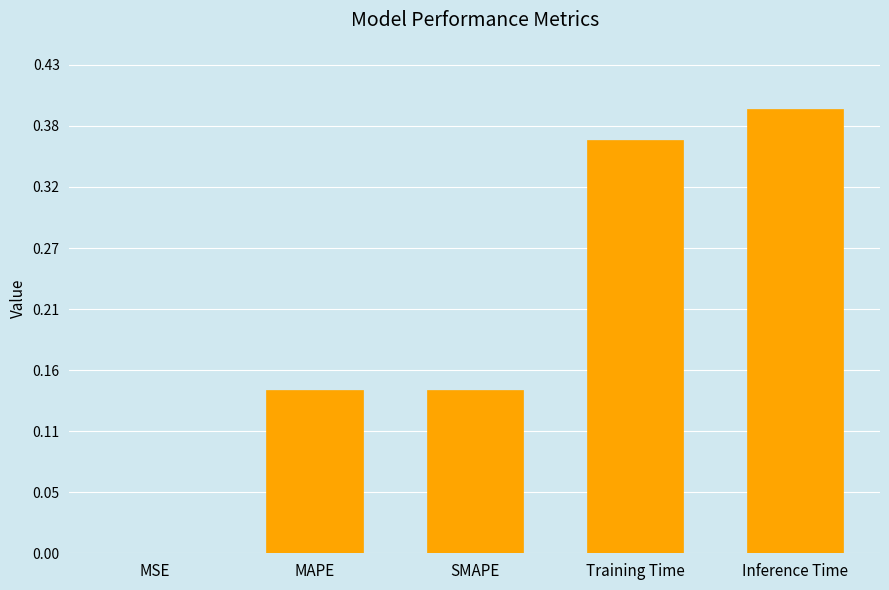

What is the value of the 4th bar from the left?

0.4